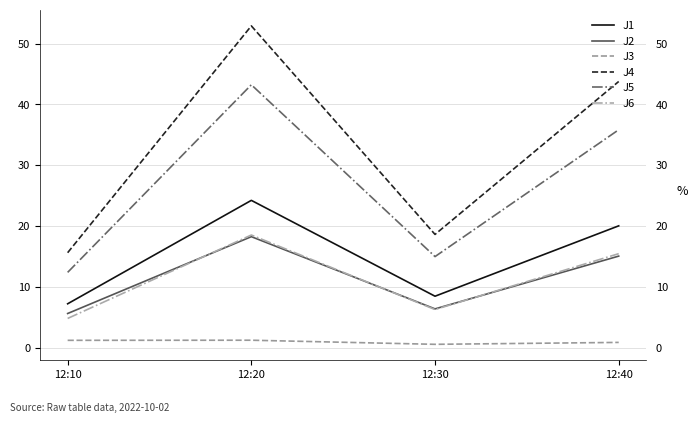

What is the maximum value for J4?

52.9